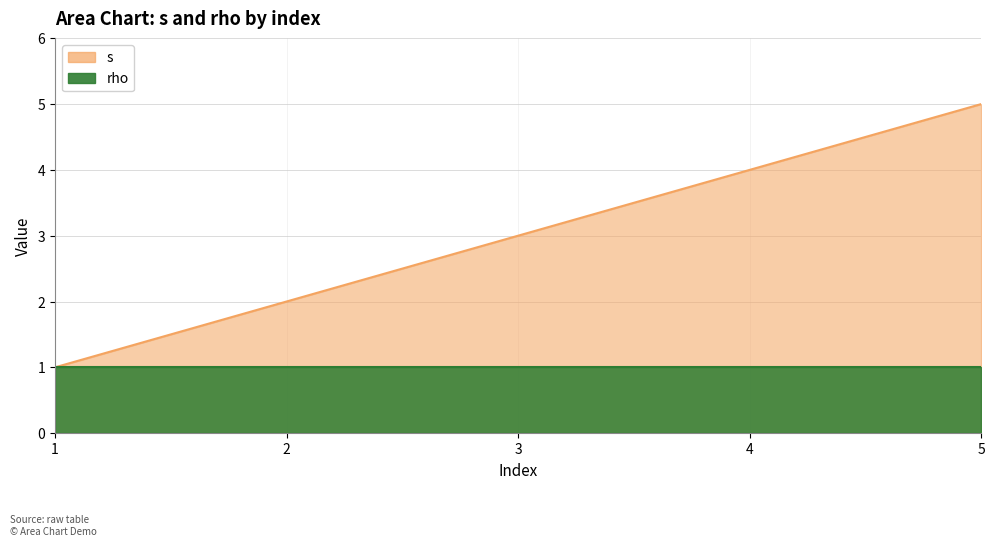

Reading left to right, what are all the values shown in this chart?

1	2	3	4	5